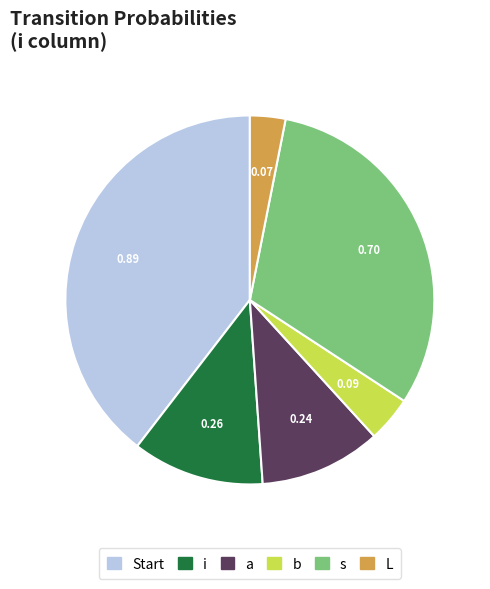

How many slices are in this pie chart?

6